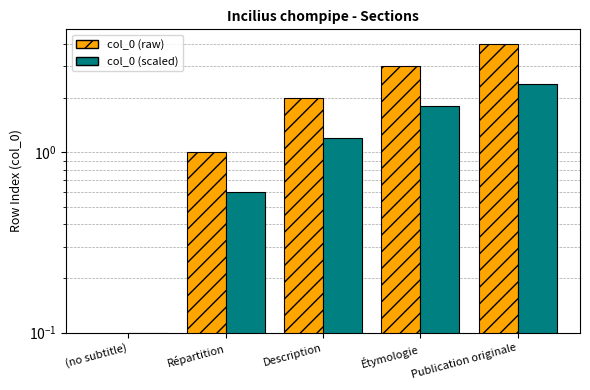

What are all the series names shown in the legend?

col_0 (raw), col_0 (scaled)